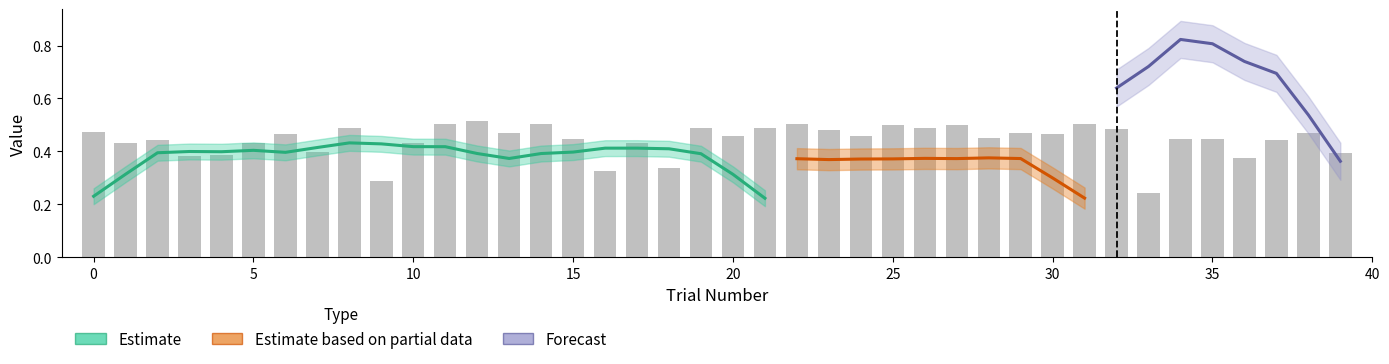

What is the lowest value of the values_0 series?

0.2